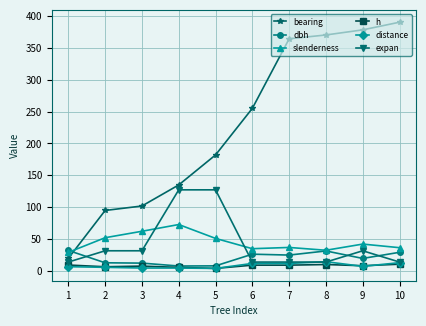

At which label does slenderness first exceed 42?

2